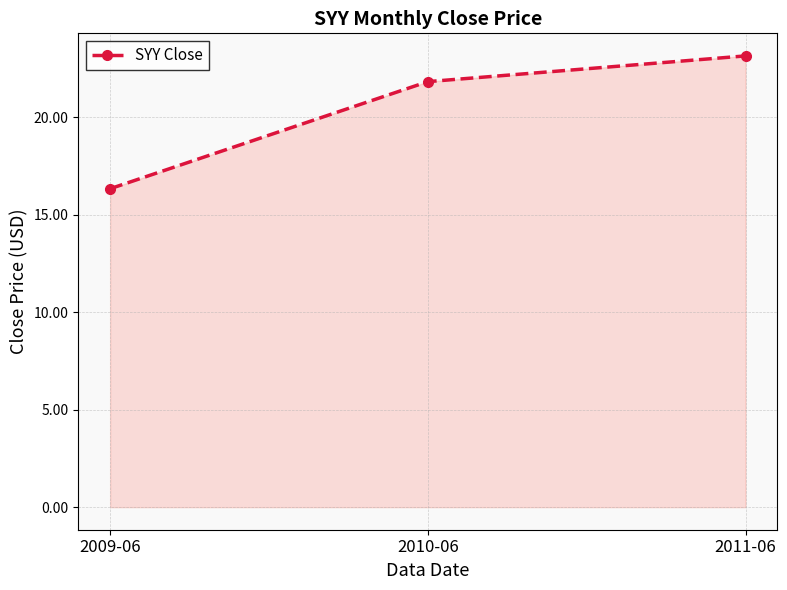

At which label does the data first exceed 21?

2010-06